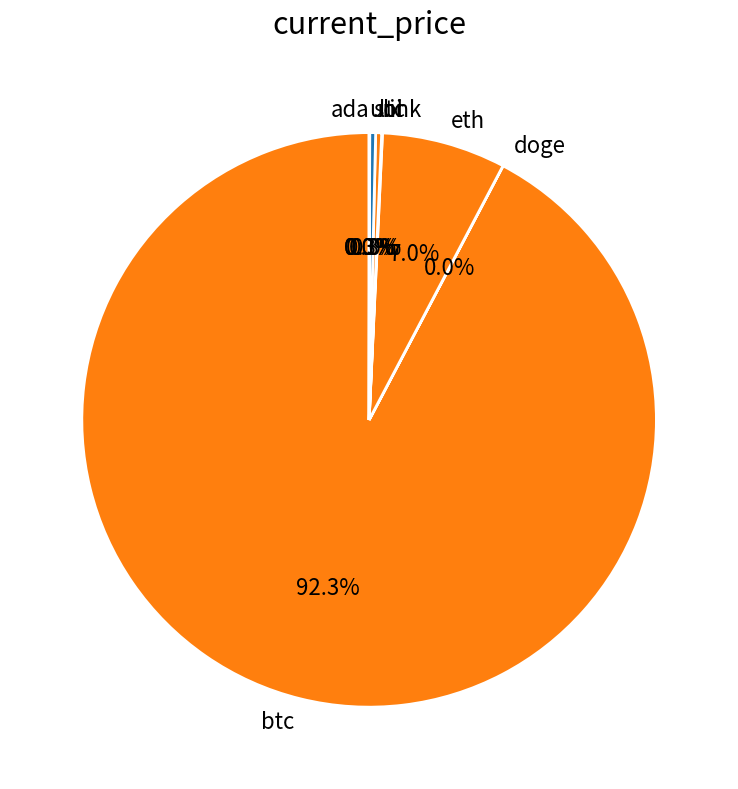

Is there any slice that represents more than half of the pie?

Yes